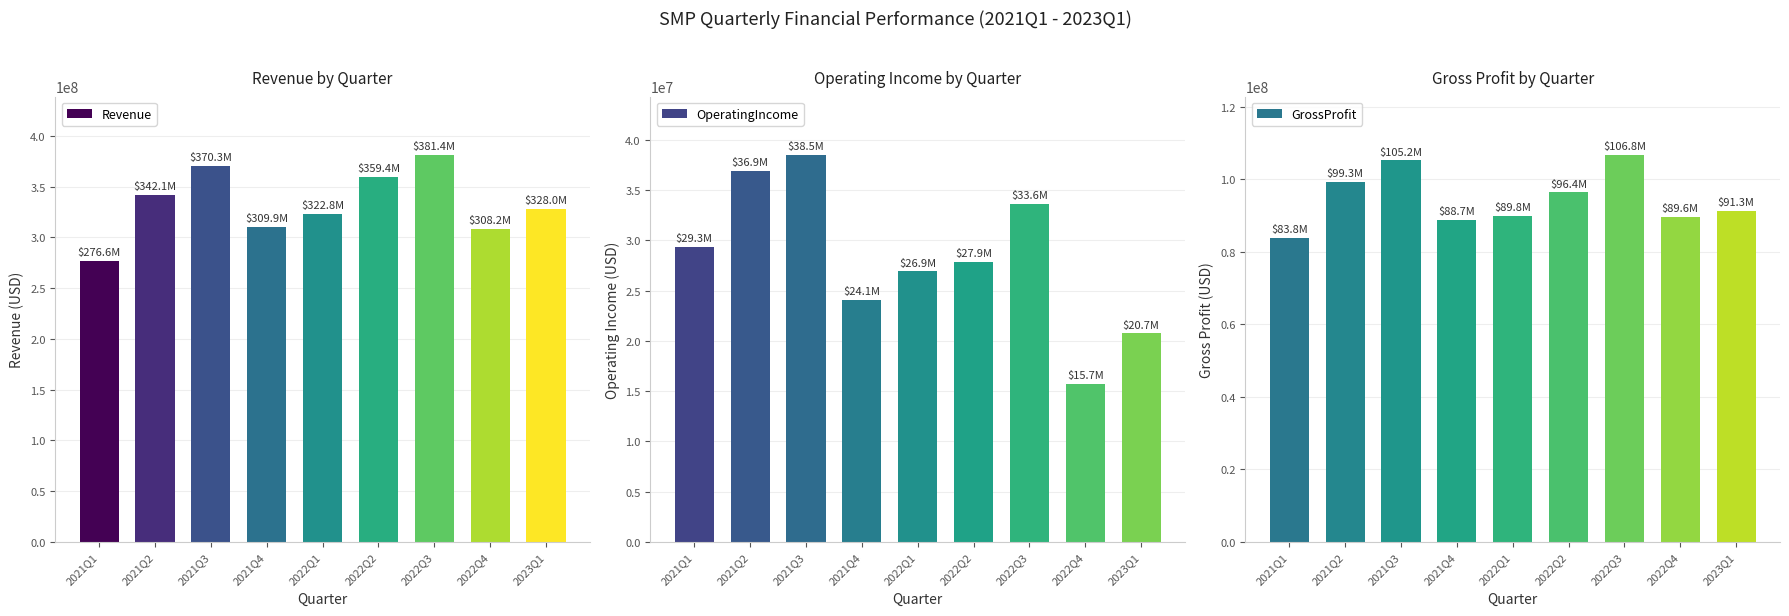

What is the difference between the maximum and second lowest values in the OperatingIncome series?

17792000